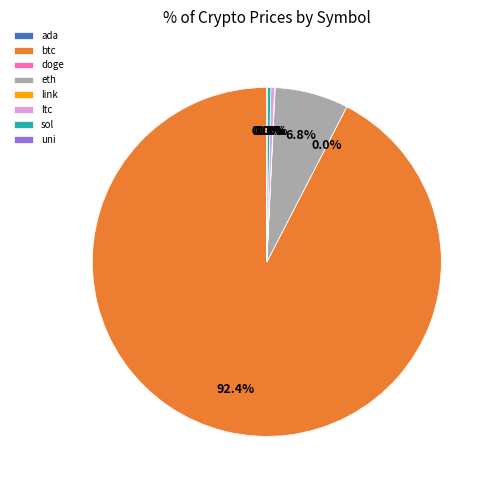

Which category accounts for the majority?

btc